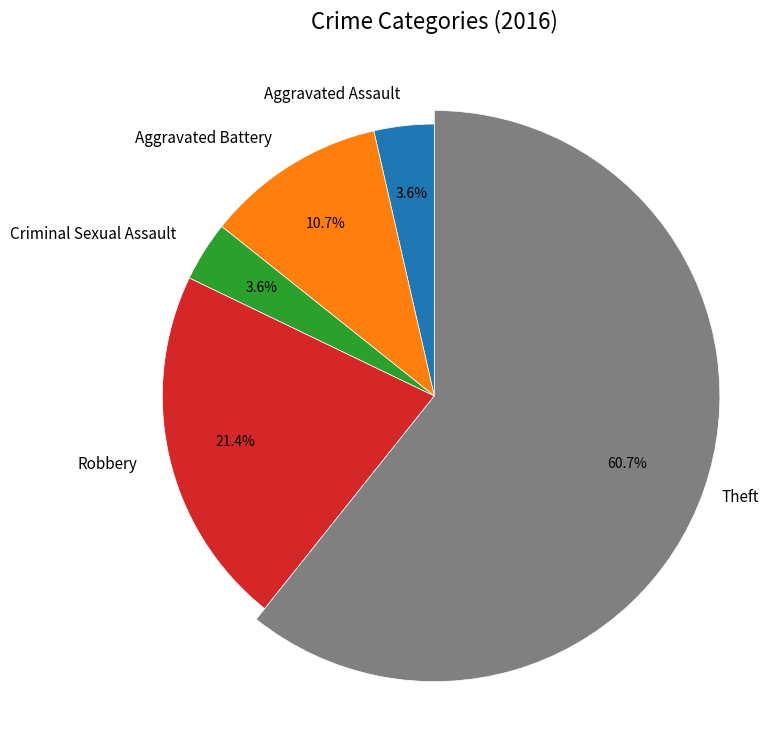

To the nearest percent, what is the combined percentage of Criminal Sexual Assault and Theft?

64%